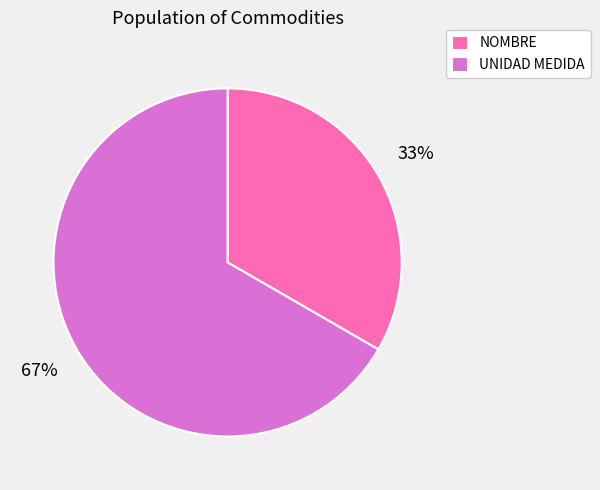

How many slices are in this pie chart?

2